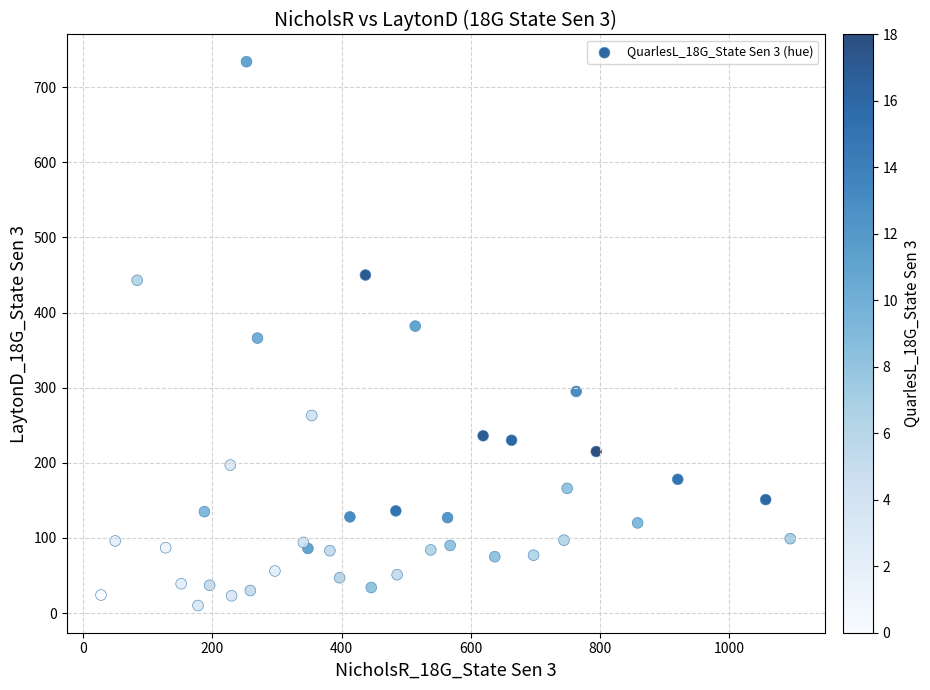

What is the range of Y values (max minus min)?

724